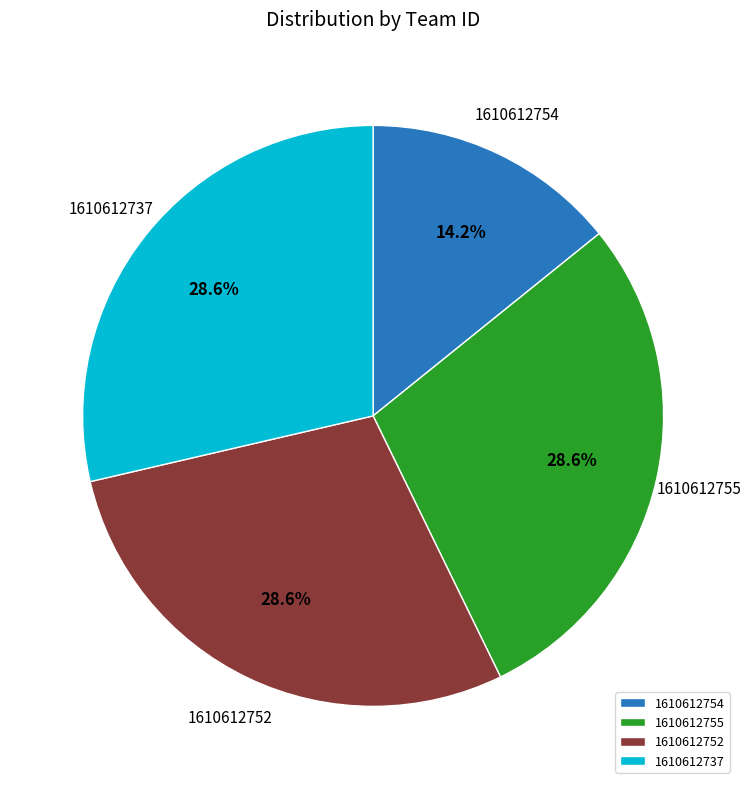

To the nearest percent, what is the combined percentage of 1610612754 and 1610612752?

43%